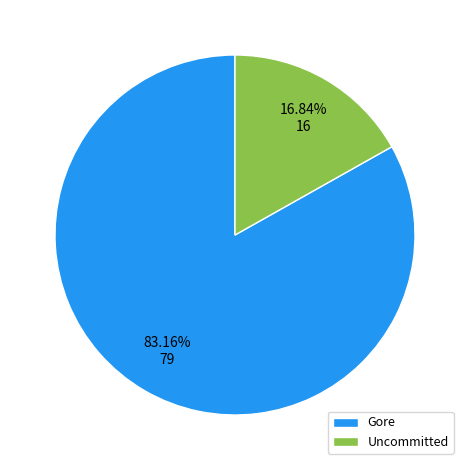

True or false: Gore accounts for 83% of the total.

True